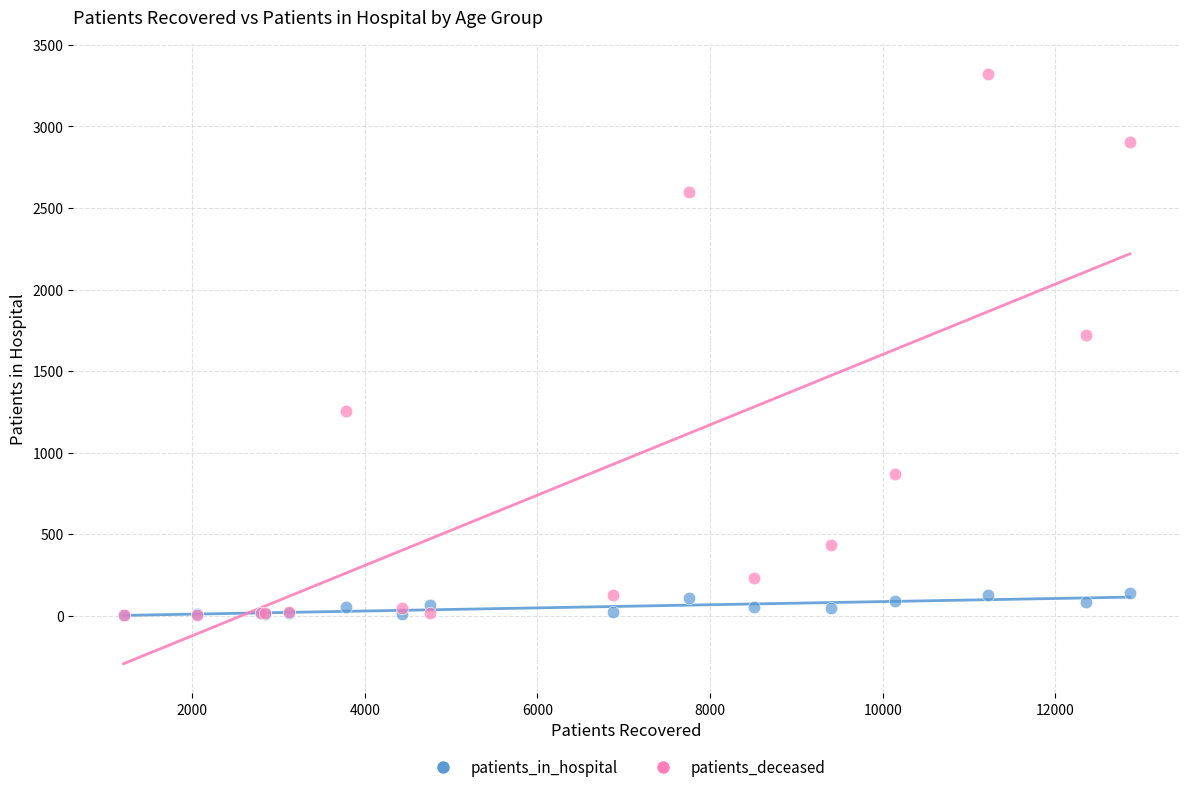

Across all series, what Y value is closest to 1663?

1721